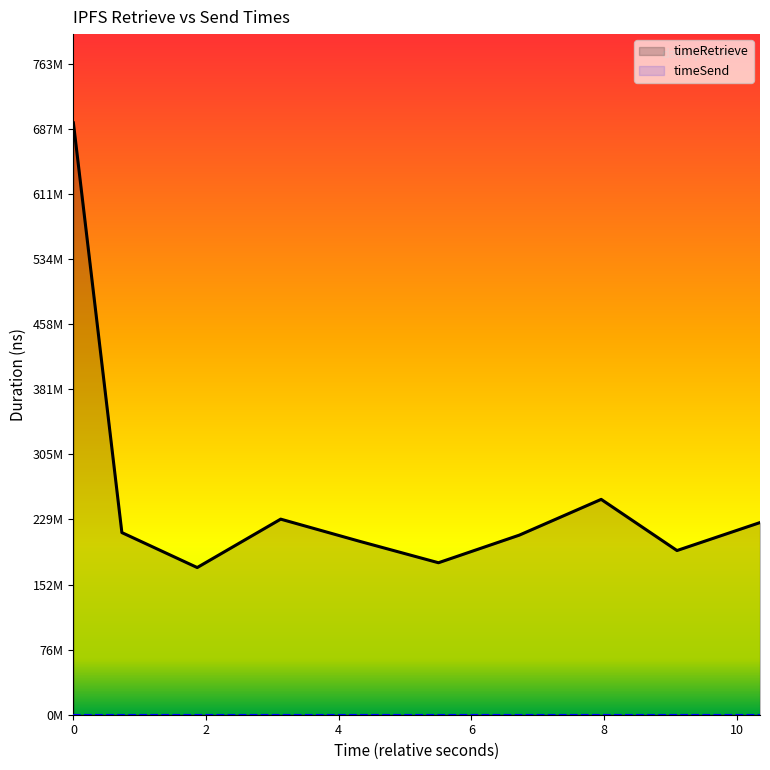

Does the chart display data point markers on the line(s)?

No